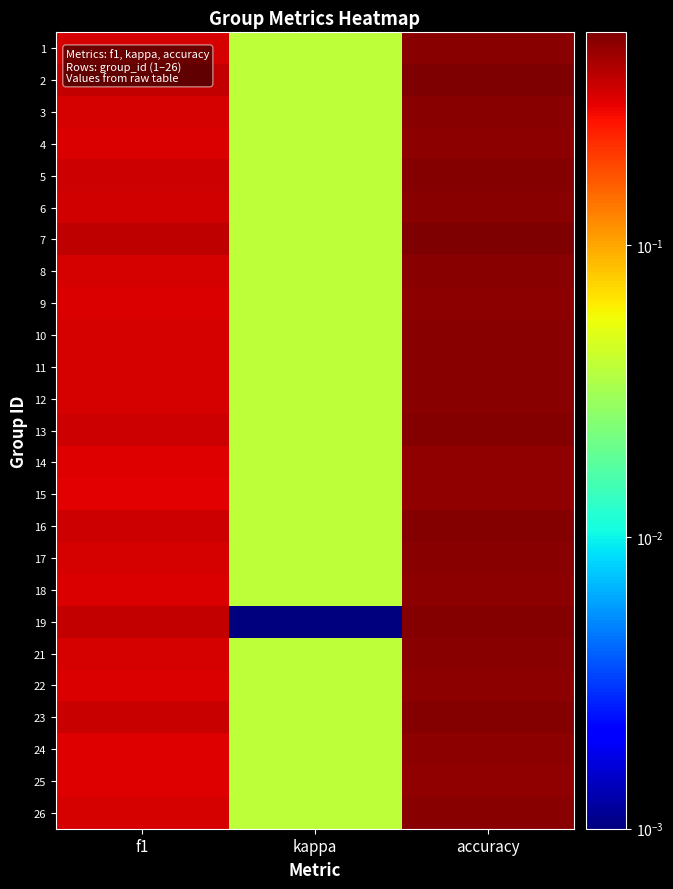

At which category does the chart reach its peak across all series?

accuracy